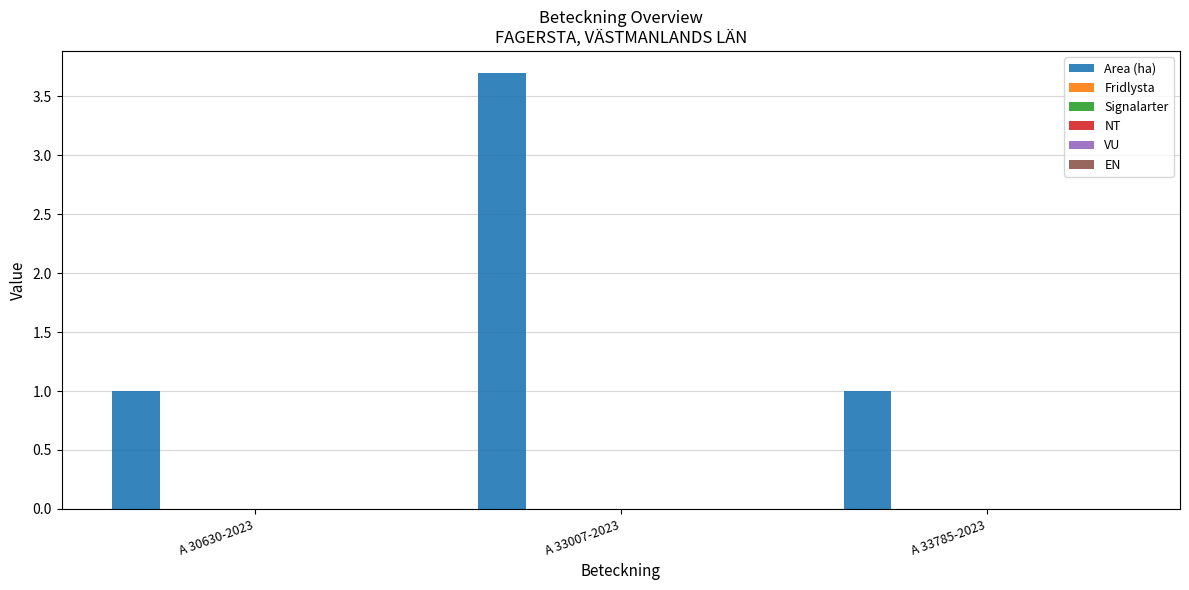

Are the bars horizontal?

No